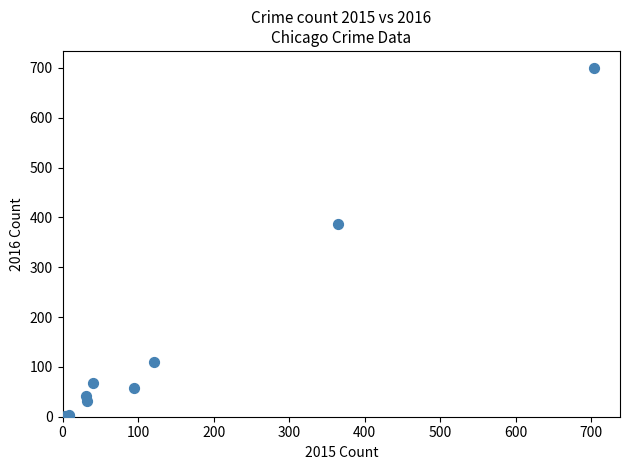

What Y value in the scatter plot is closest to 350?

386